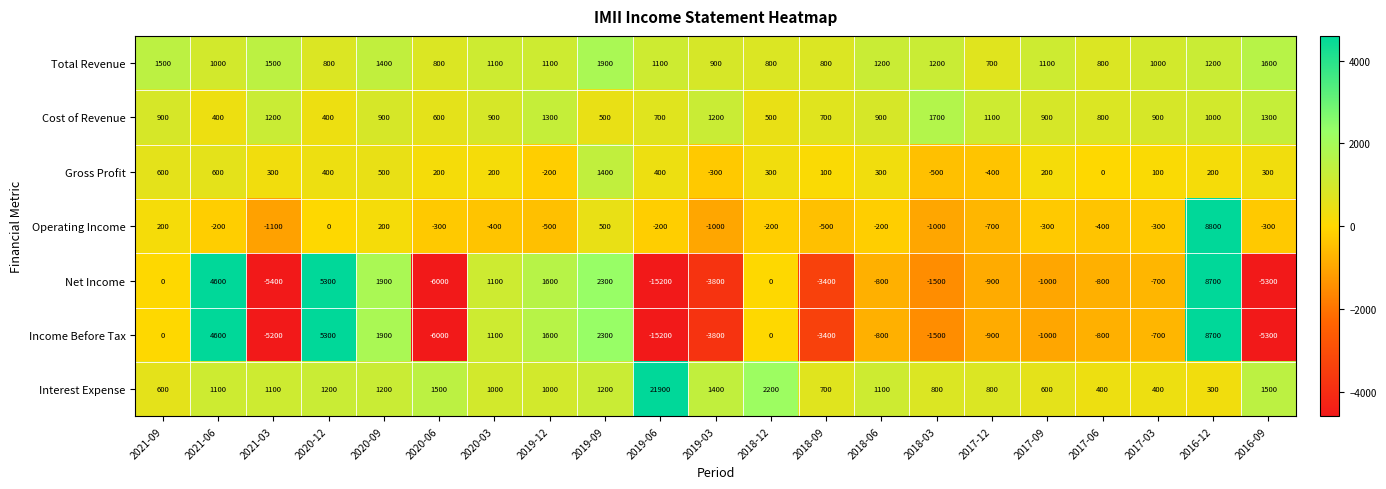

Which label corresponds to the smallest value in the chart?

2019-06